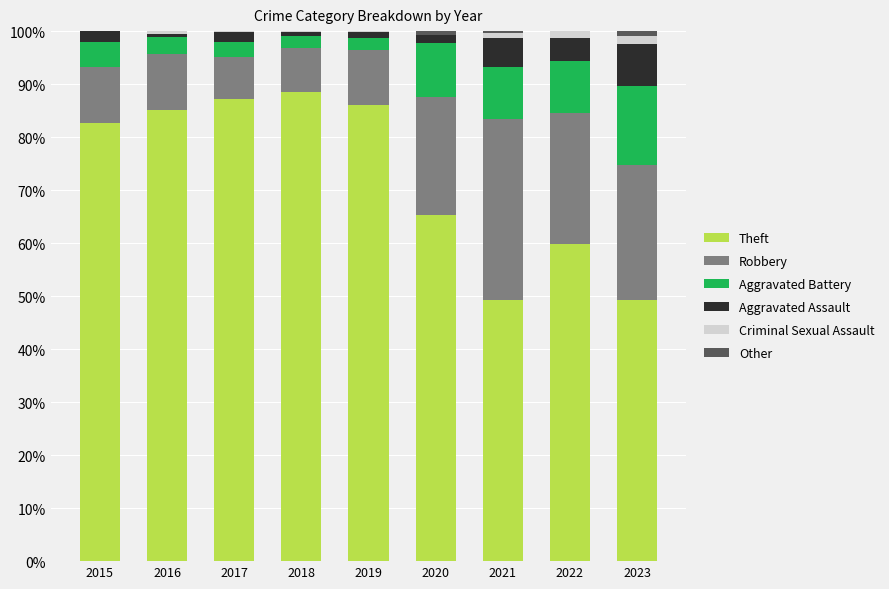

What is the highest value of the Theft series?

88.5